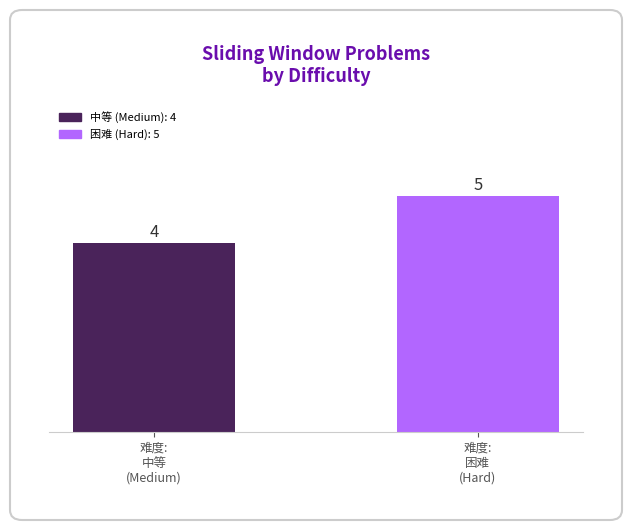

Reading right to left, list all the values displayed in this chart.

5	4